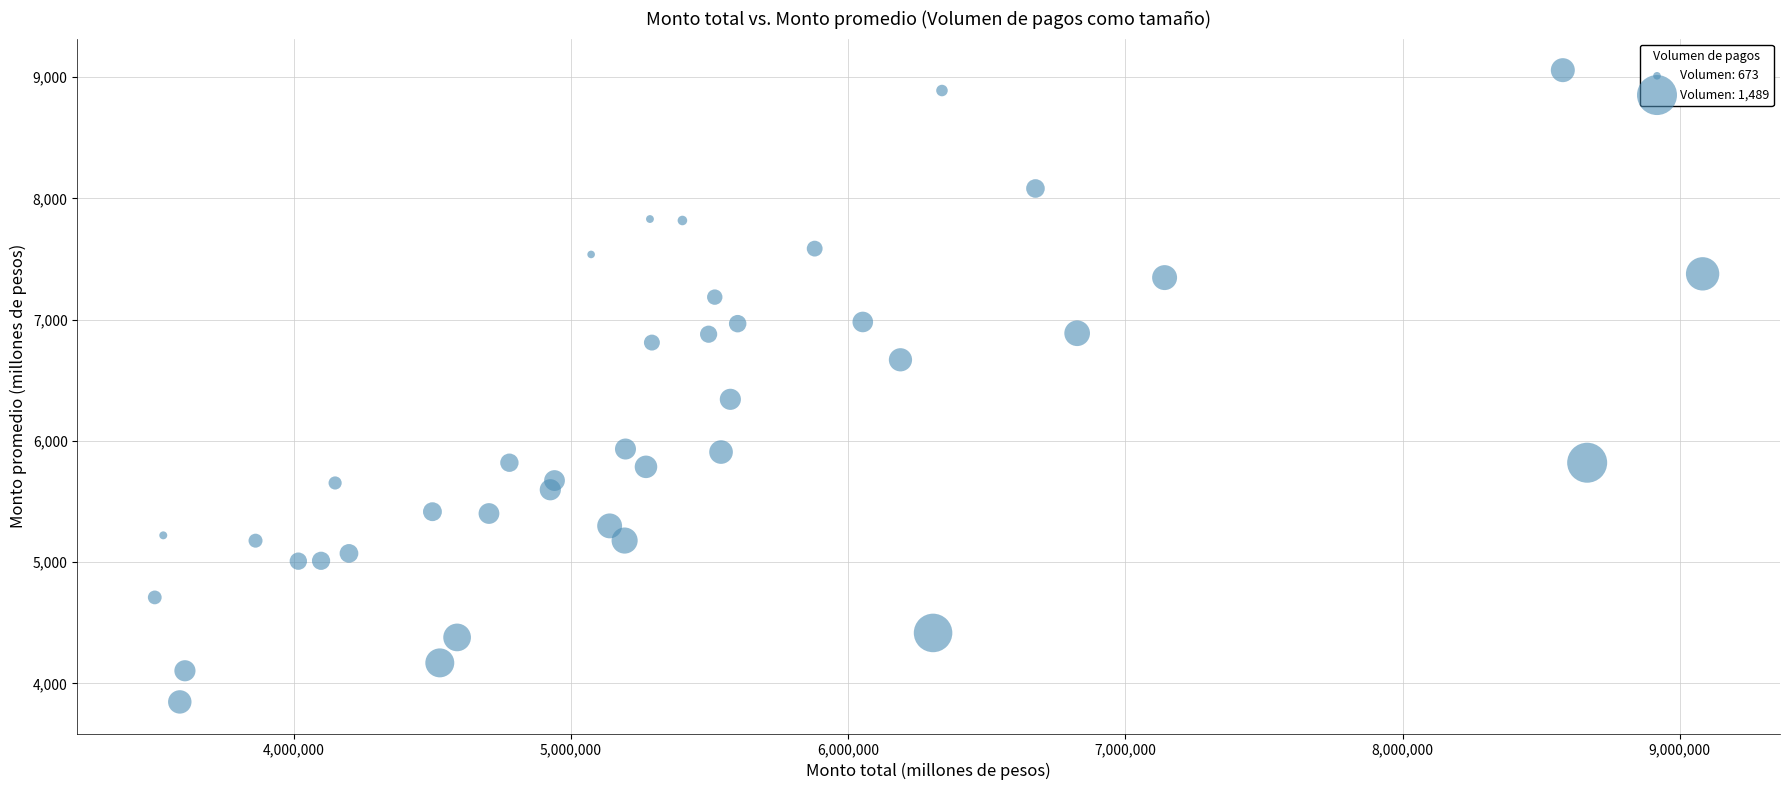

What is the range of Y values (max minus min)?

5211